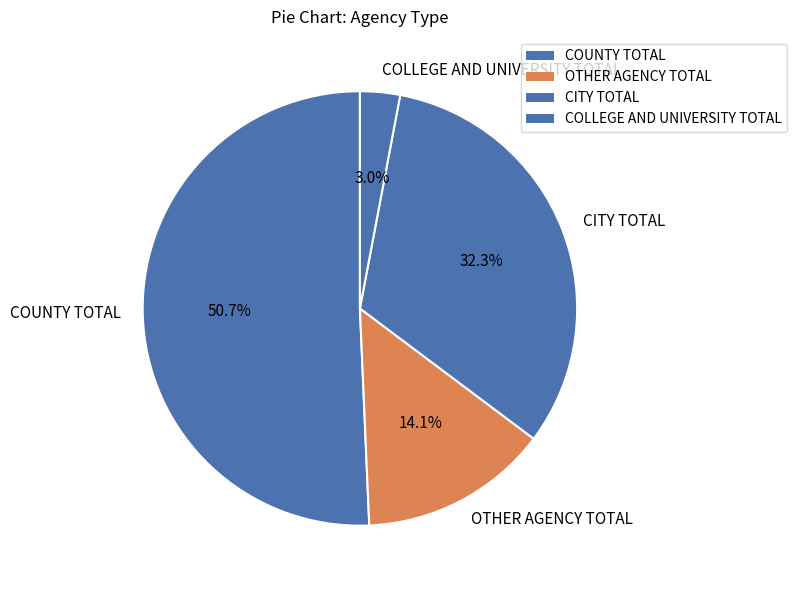

Do COUNTY TOTAL and COLLEGE AND UNIVERSITY TOTAL together represent more than half of the pie?

Yes